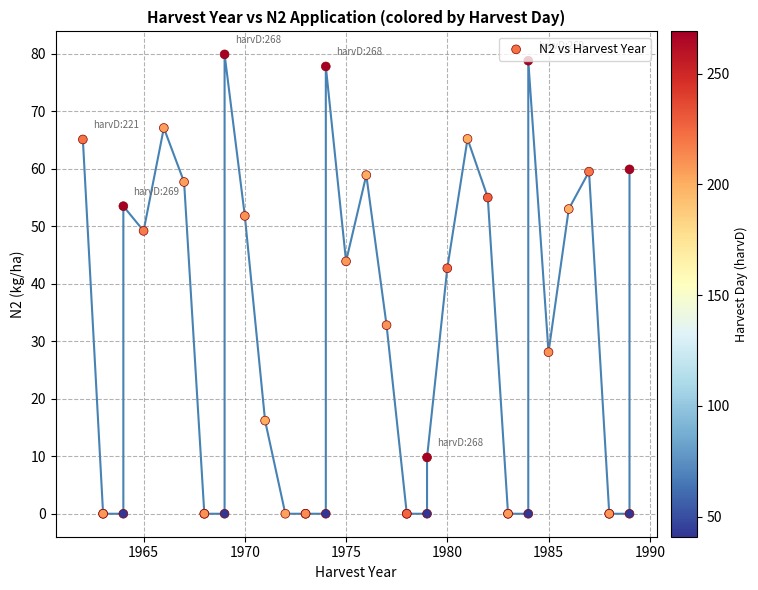

What Y value in the scatter plot is closest to 39?

42.7